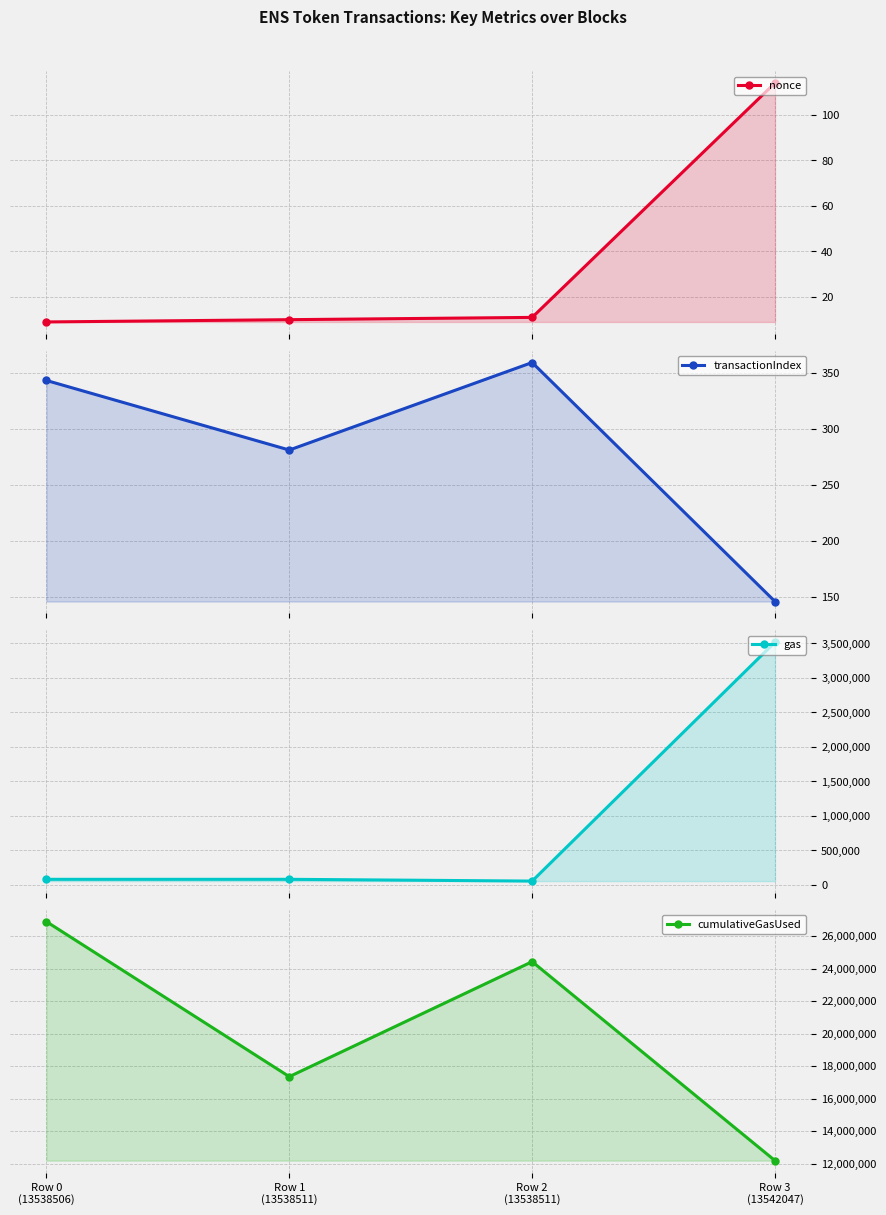

Reading left to right, what are all the values shown in this chart?

nonce: 9	10	11	114
transactionIndex: 343	281	359	146
gas: 77334	77298	51648	3519677
cumulativeGasUsed: 26885426	17348919	24422765	12181092